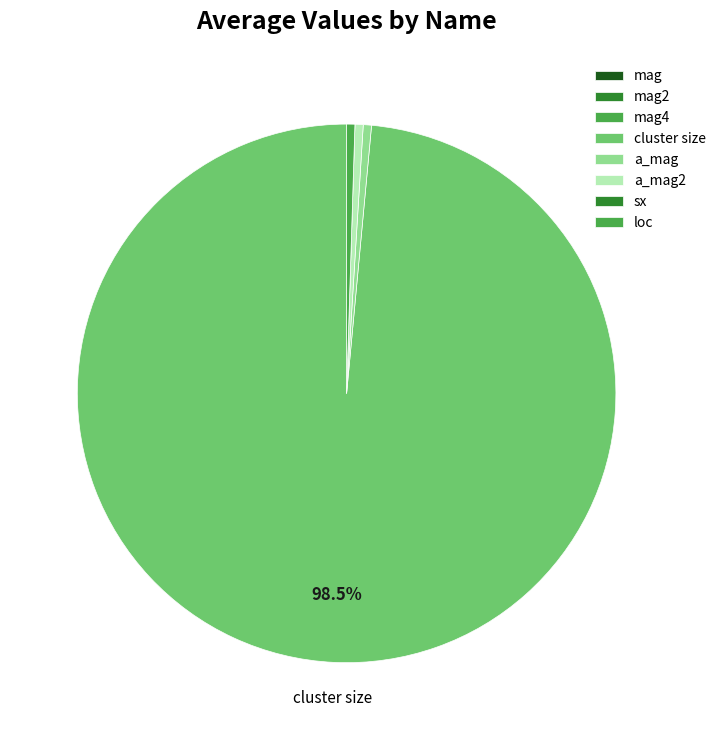

Which slice is the largest?

cluster size